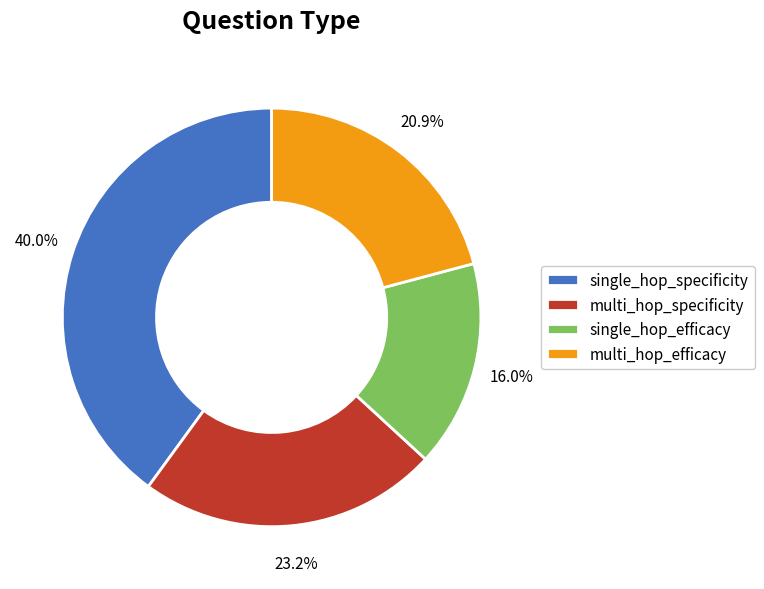

Combined, do multi_hop_specificity and multi_hop_efficacy account for over 50%?

No